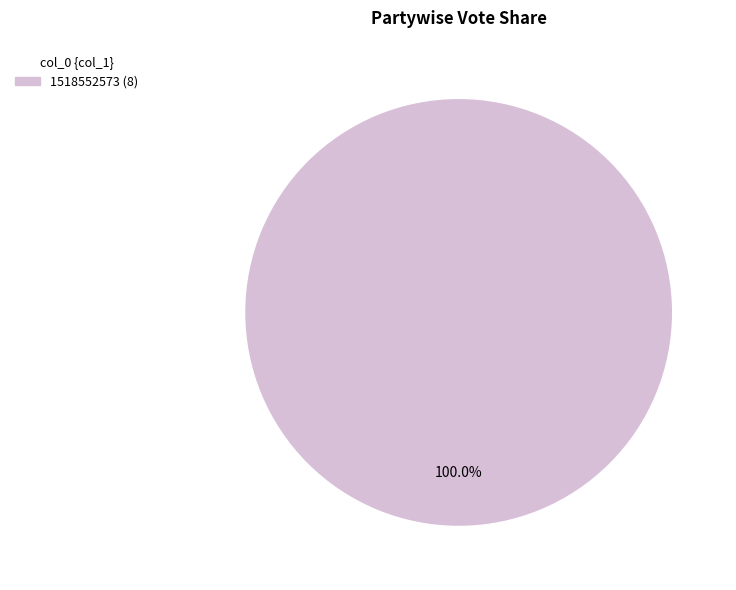

Does any single category account for the majority?

Yes